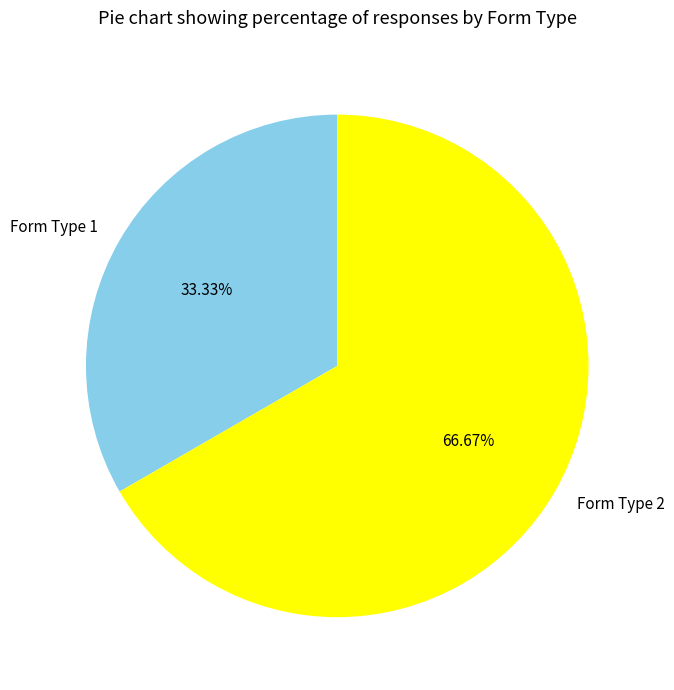

What is the largest slice in the pie chart?

Form Type 2